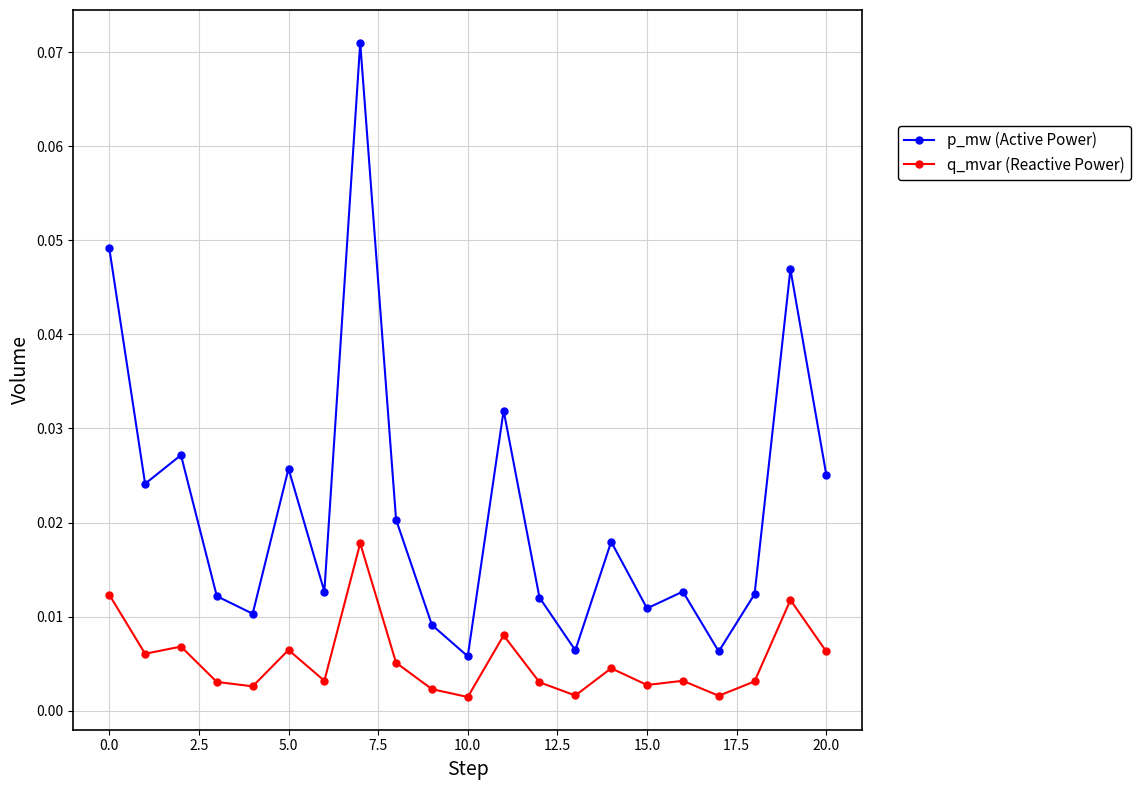

True or false: p_mw (Active Power) and q_mvar (Reactive Power) cross at least once.

False